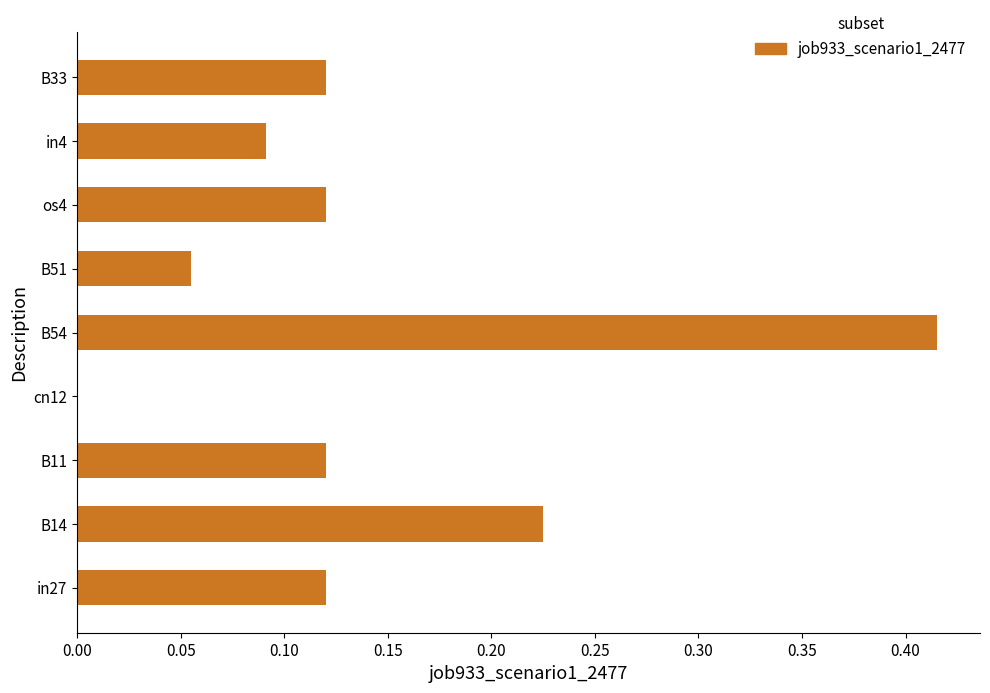

What is the sum of the values at B14 and os4?

0.3